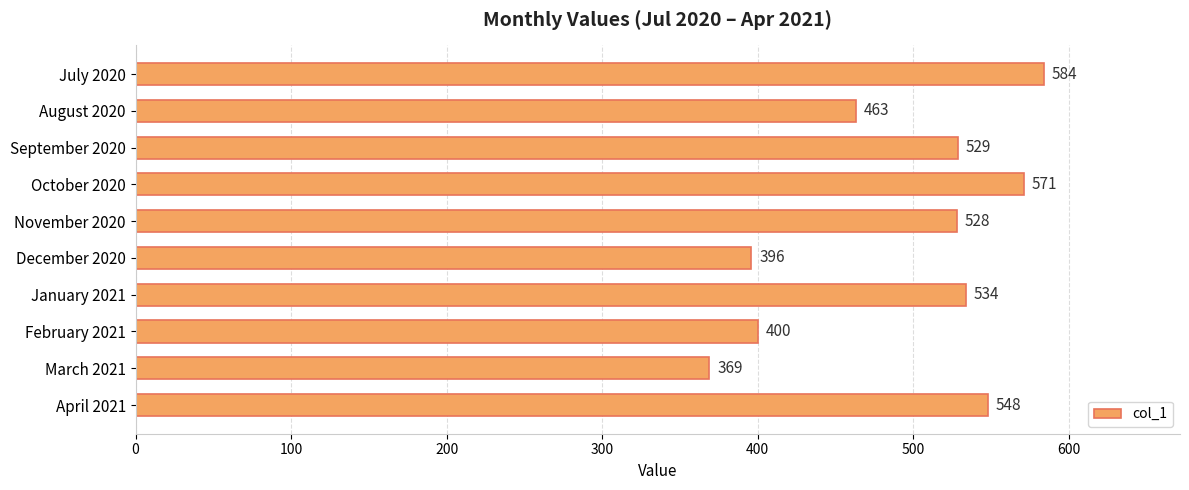

What is the value of the 8th bar from the top?

400